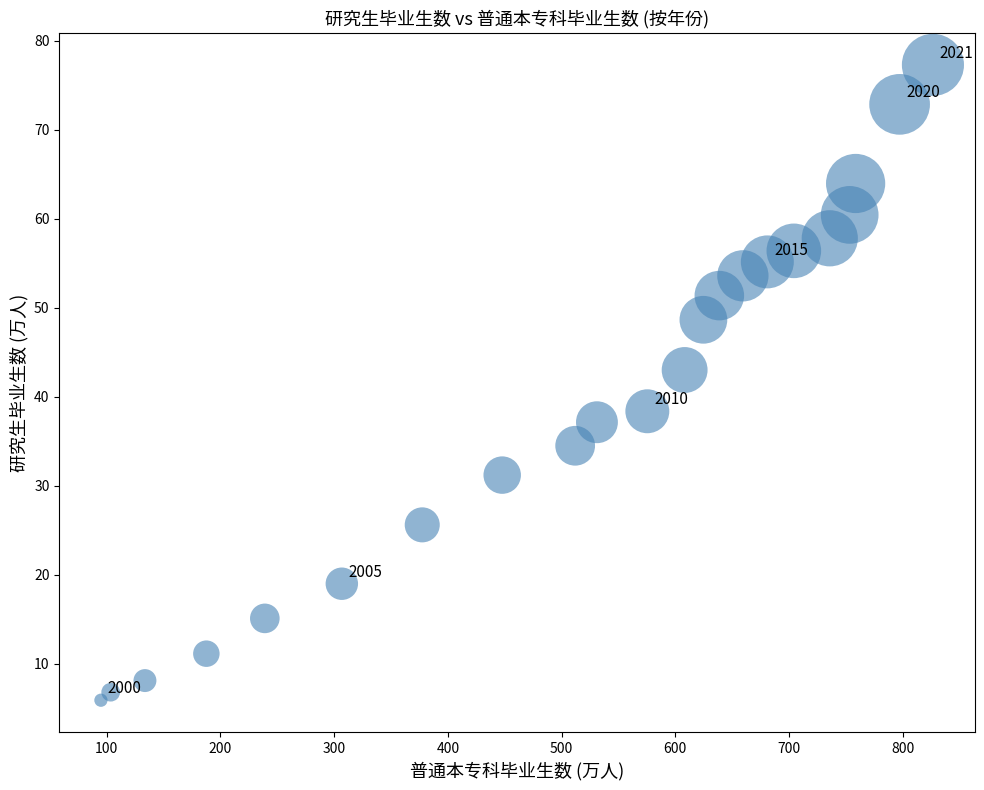

What is the range of Y values (max minus min)?

71.4